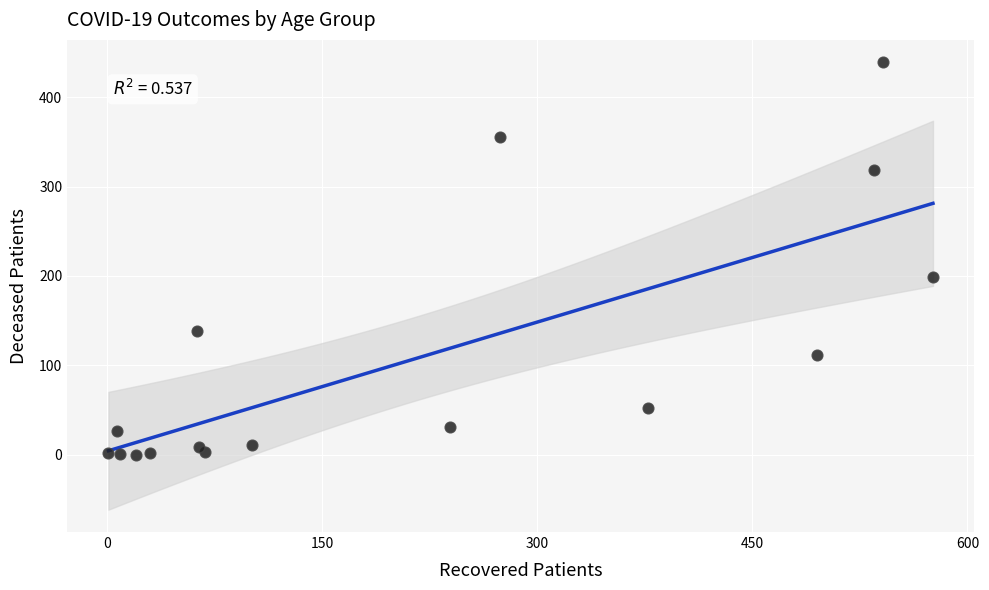

What Y value in the scatter plot is closest to 219?

199